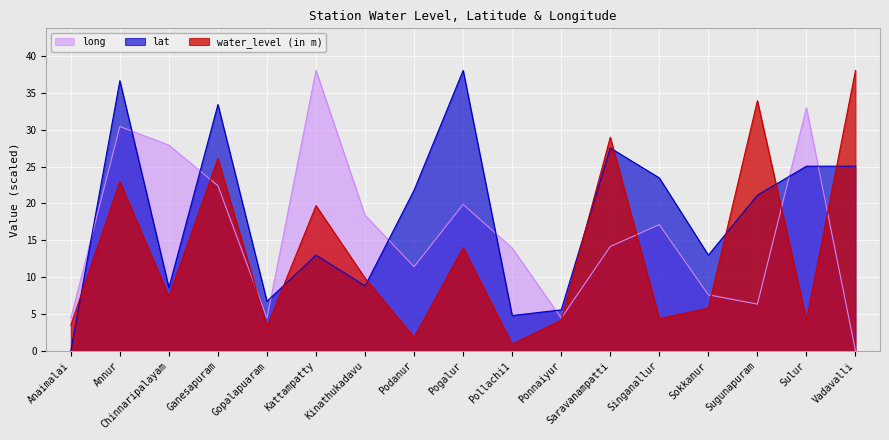

Is it true that water_level (in m) equals 9.9 at Kinathukadavu?

True